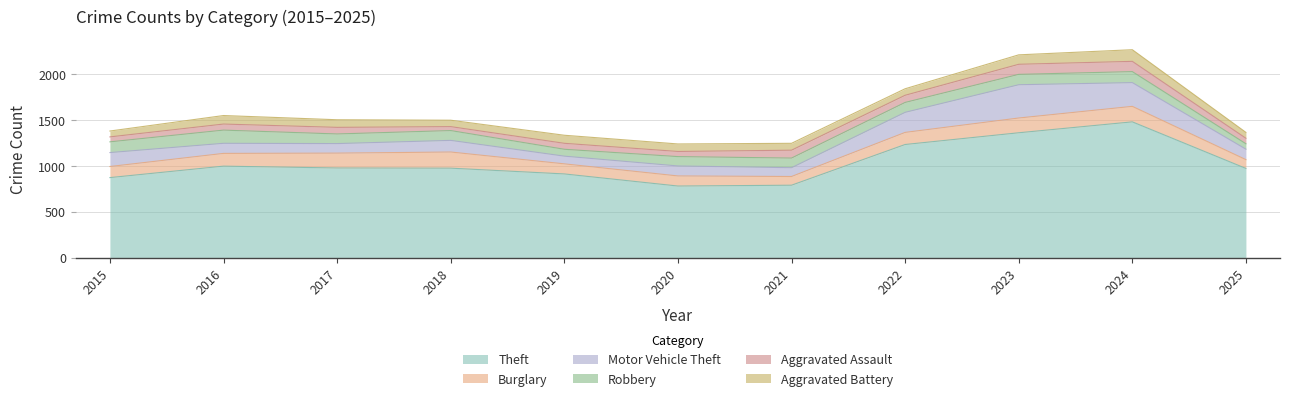

Rank the series at 2017 from highest to lowest value.

Theft, Burglary, Robbery, Motor Vehicle Theft, Aggravated Battery, Aggravated Assault